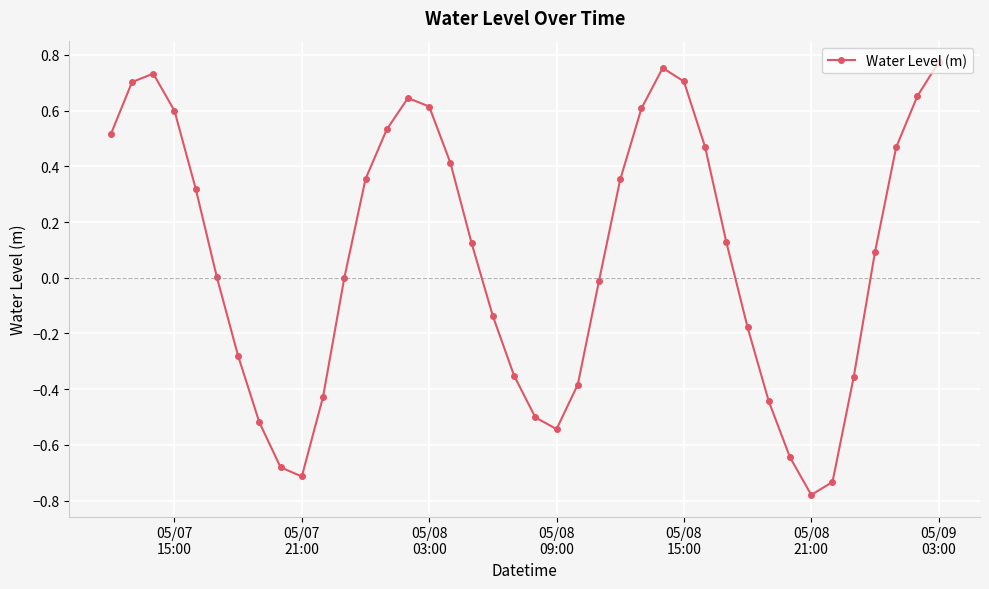

What is the difference between the maximum and second lowest values?

1.5